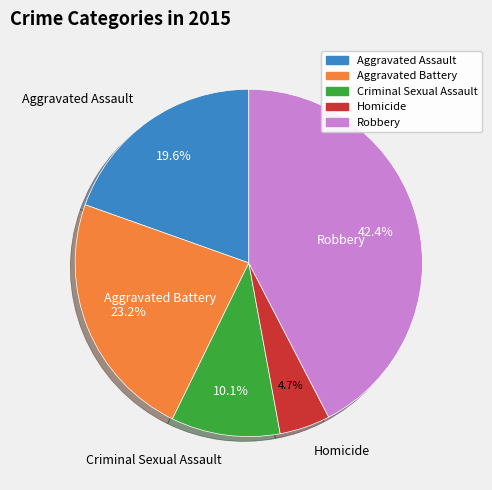

To the nearest percent, what is the difference between the Robbery and Criminal Sexual Assault slice percentages?

32%